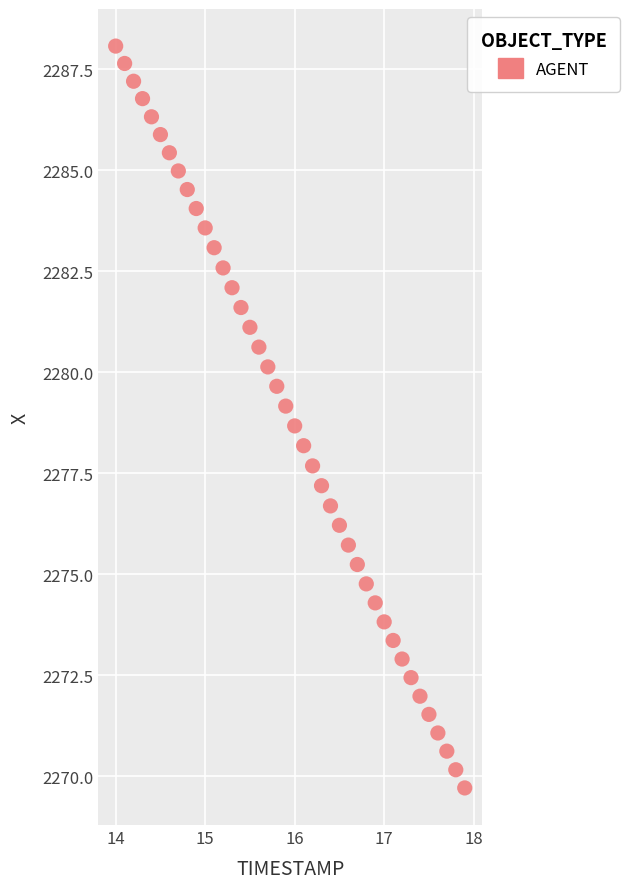

What is the range of Y values (max minus min)?

18.4